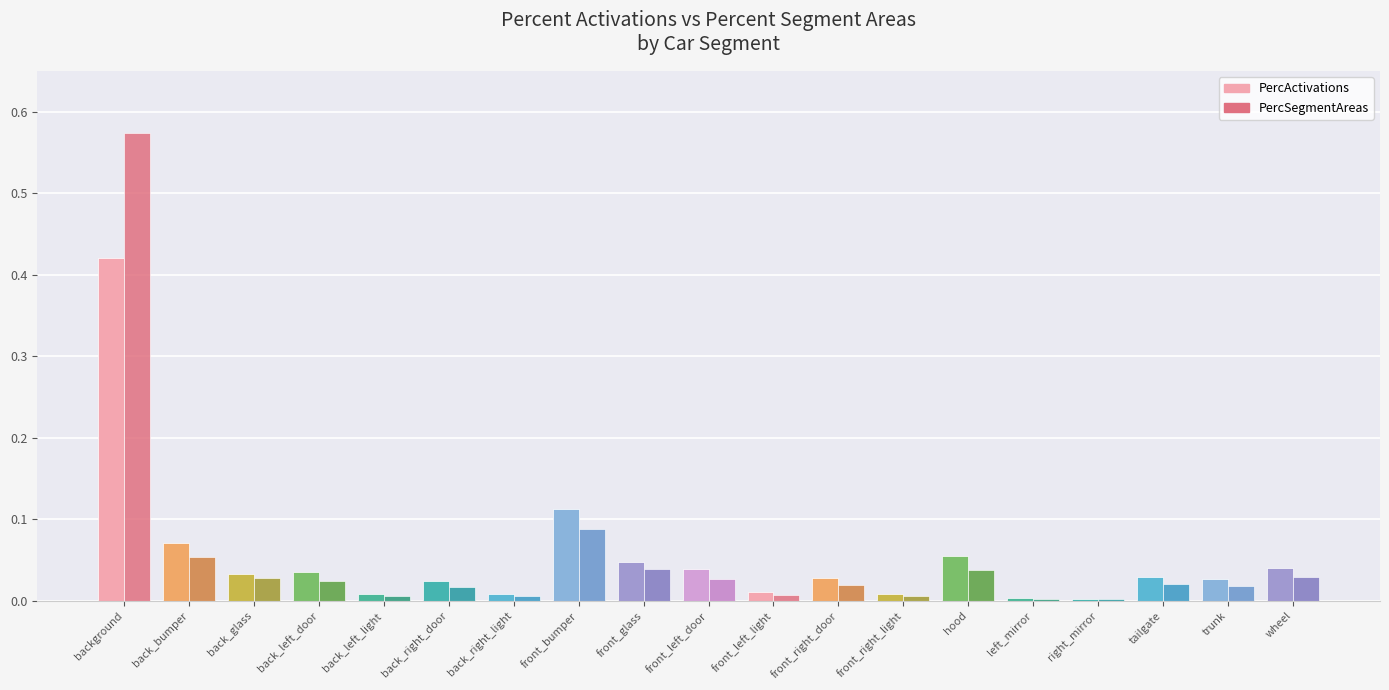

What are all the series names shown in the legend?

PercActivations, PercSegmentAreas